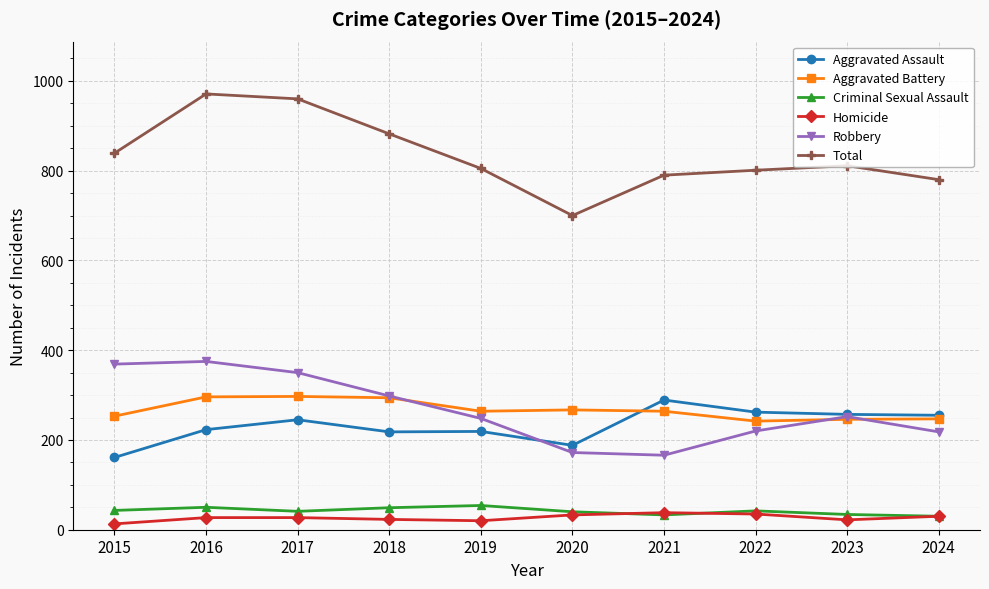

Is it true that Aggravated Battery equals 297 at 2017?

True